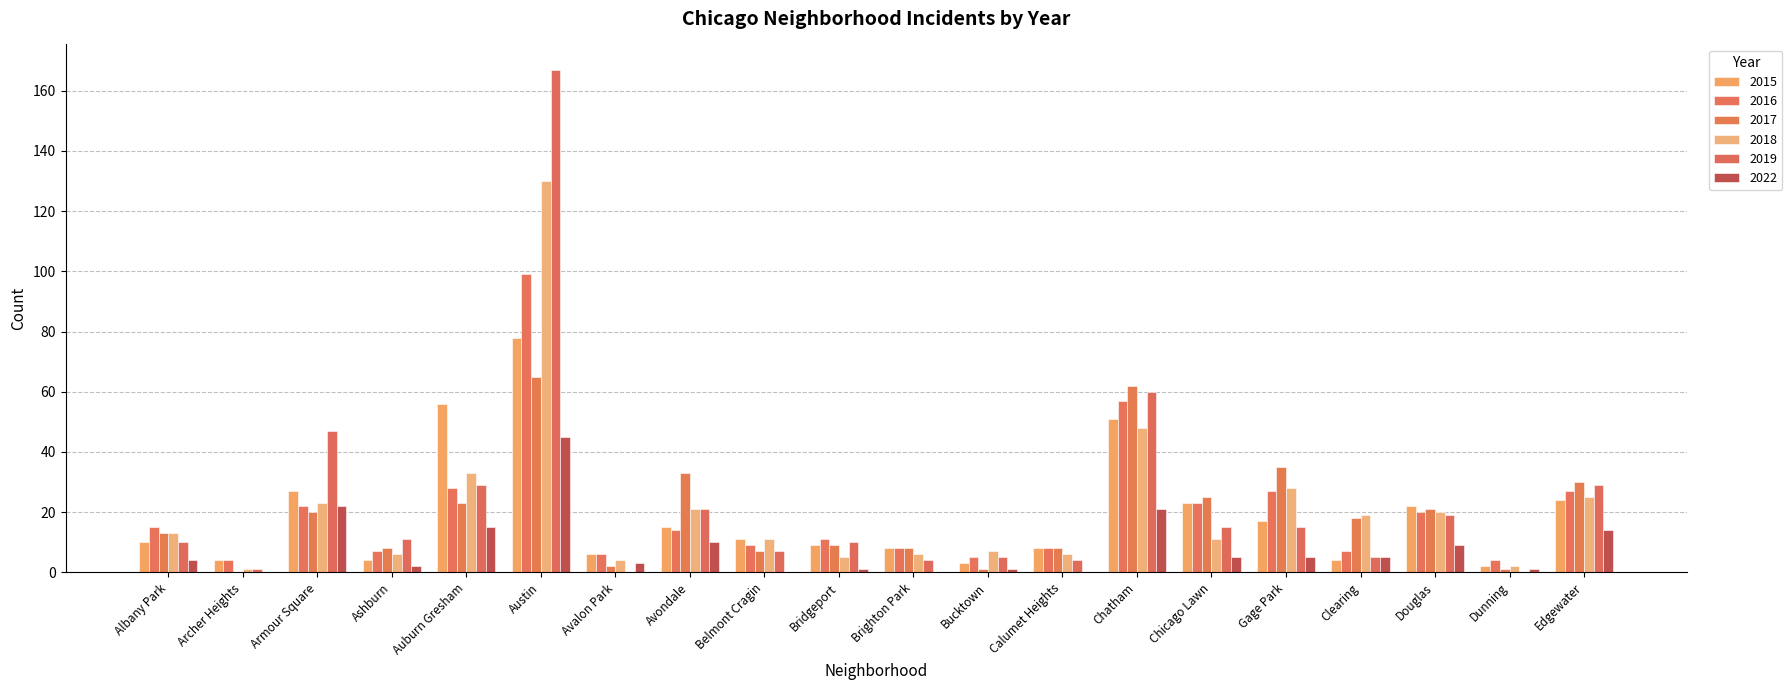

What are all the series names shown in the legend?

2015, 2016, 2017, 2018, 2019, 2022